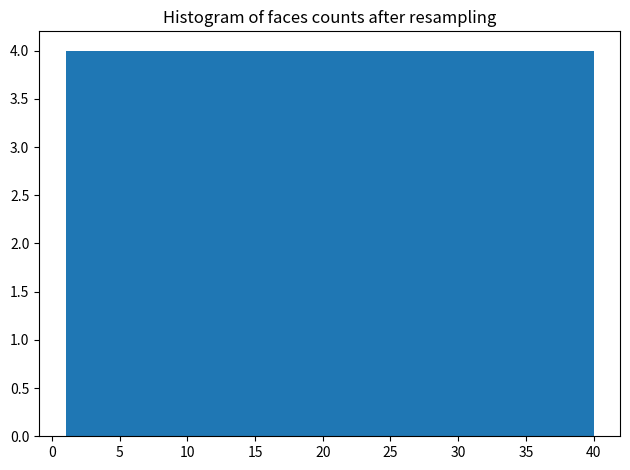

Reading left to right, list every bar in this chart as the range it spans on the x-axis followed by its height. Neither the bar edges nor the heights are printed on the chart, so give them approximately, as read against the axes.

1.0 to 4.9: 4
4.9 to 8.8: 4
8.8 to 12.7: 4
12.7 to 16.6: 4
16.6 to 20.5: 4
20.5 to 24.4: 4
24.4 to 28.3: 4
28.3 to 32.2: 4
32.2 to 36.1: 4
36.1 to 40.0: 4